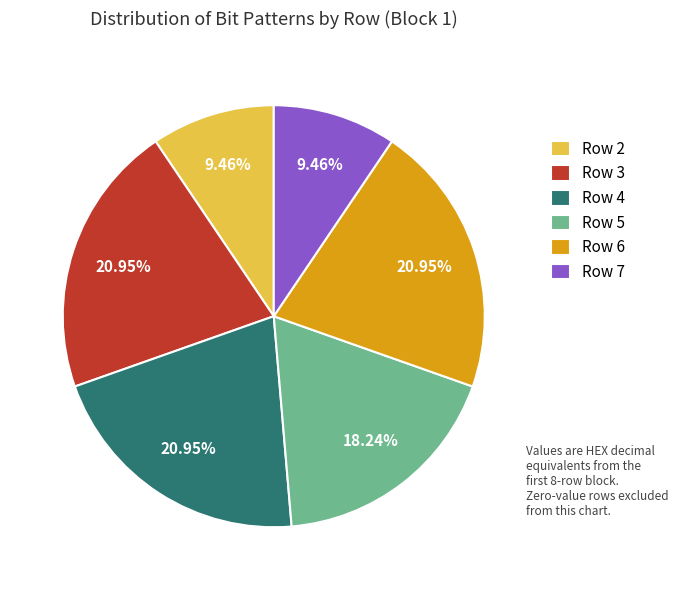

Count the number of slices in the pie.

6